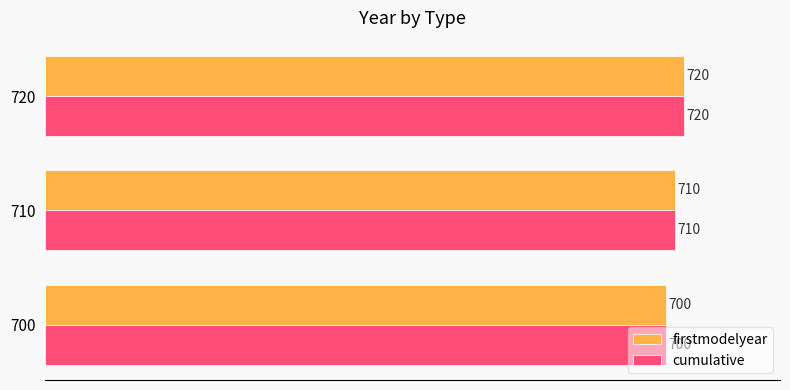

What is the difference between the maximum and second lowest values in the cumulative series?

10